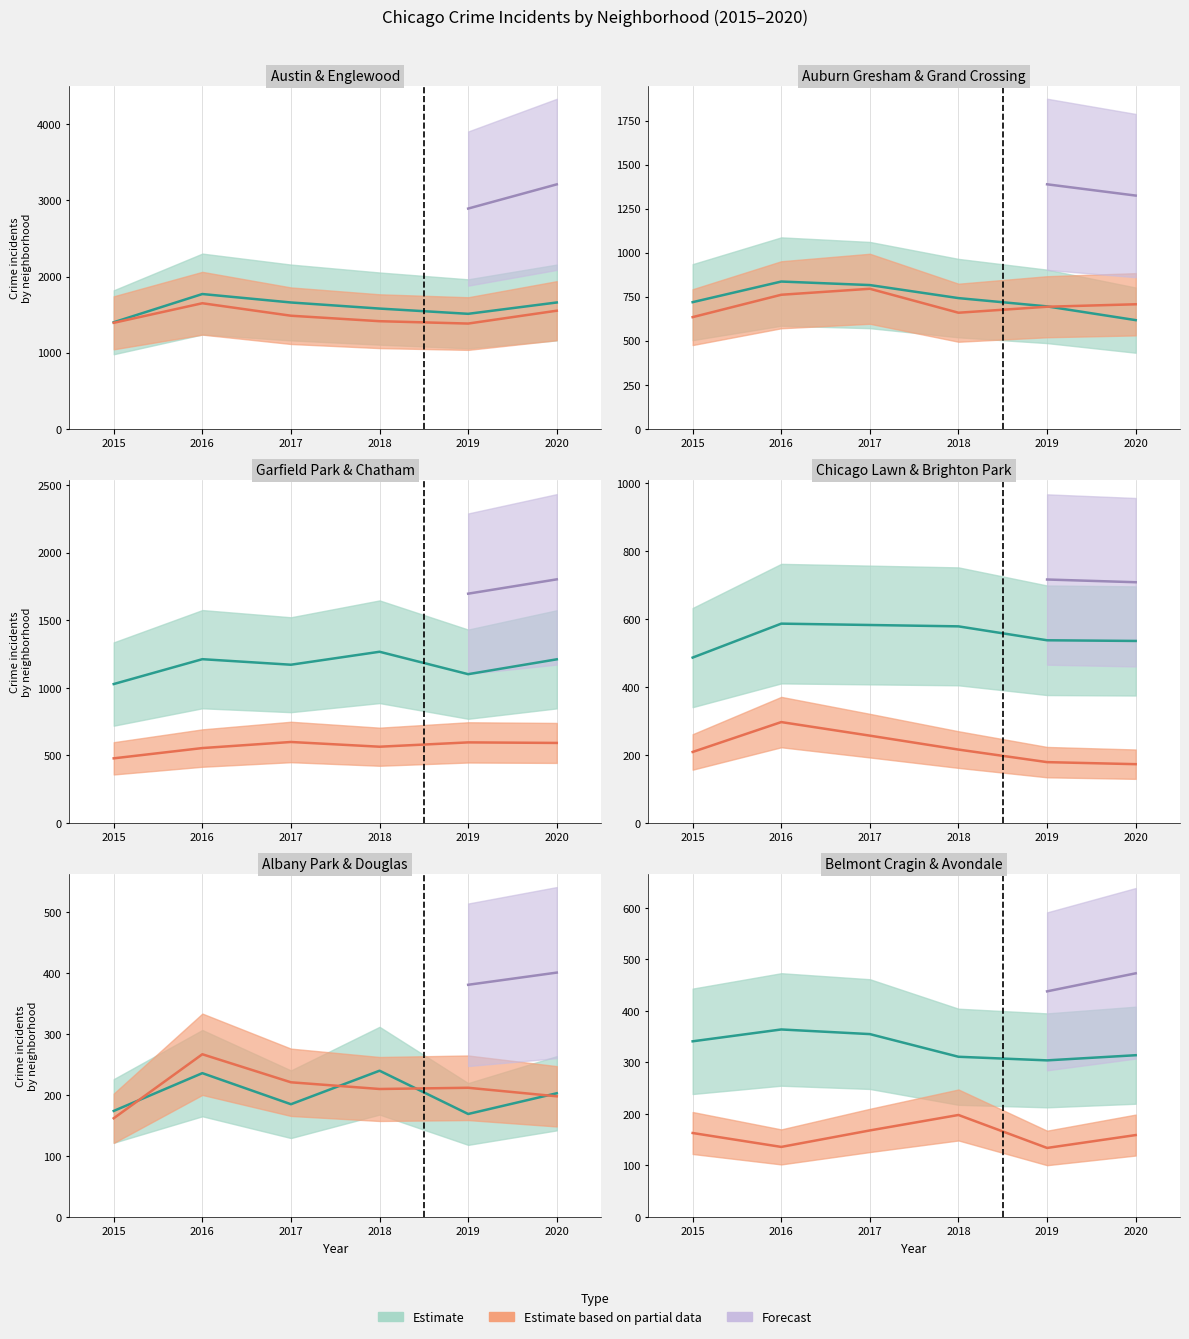

What is the difference between the highest and lowest values at 16?

239